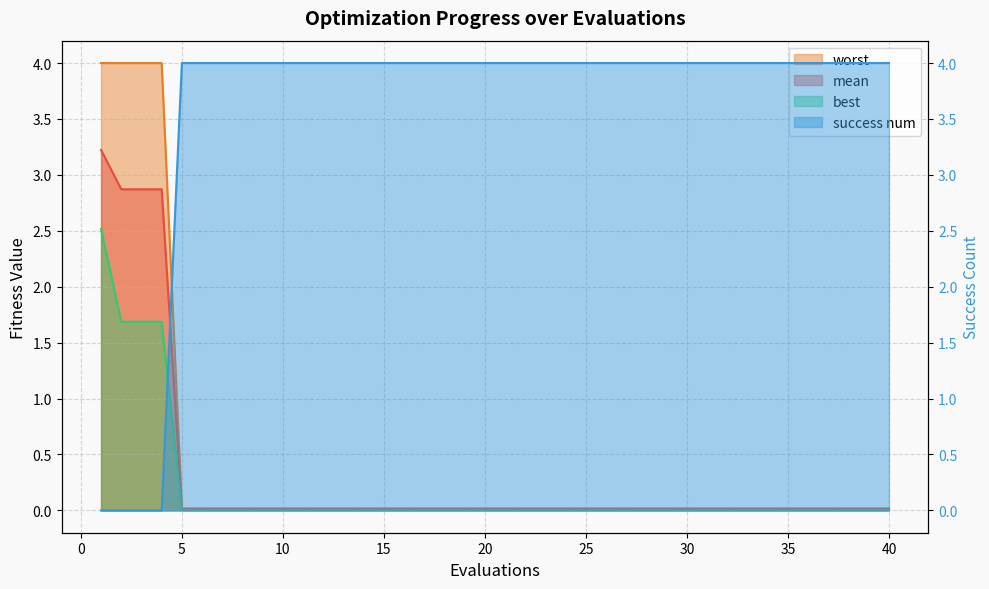

Between which two adjacent categories do worst and success num first intersect?

4 and 5